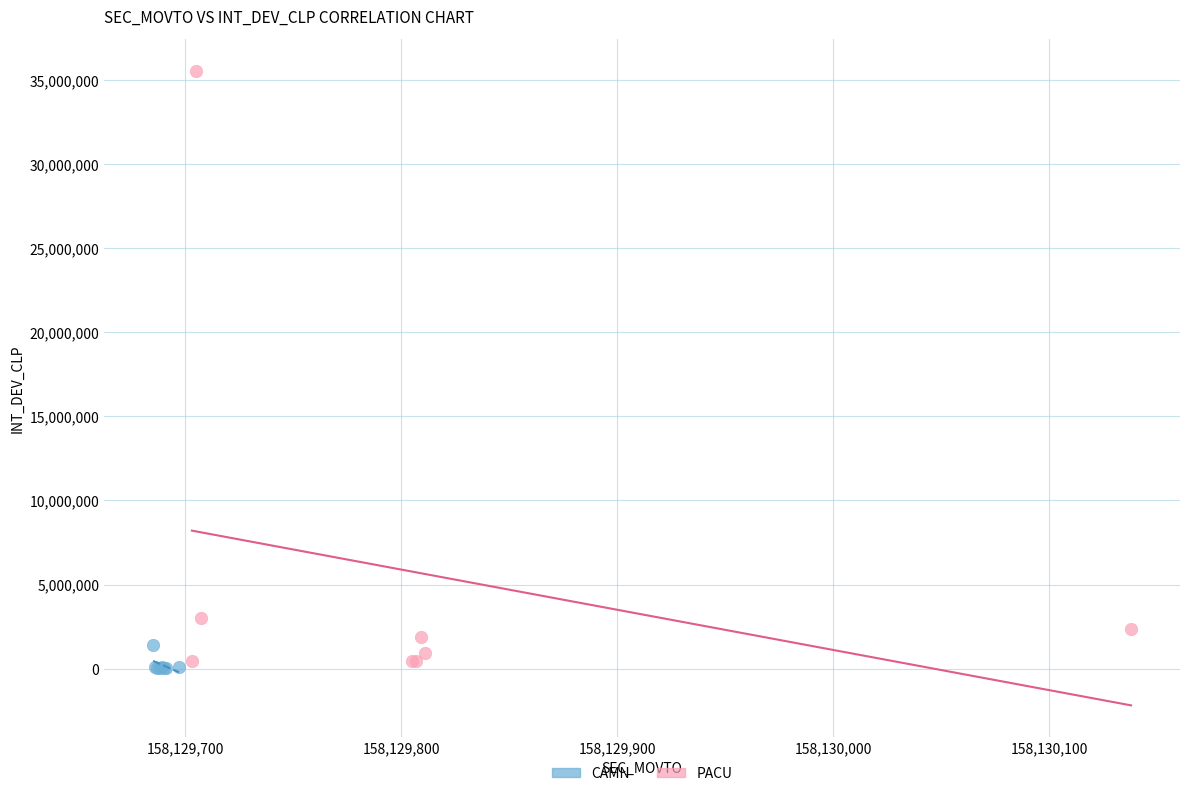

Which series has the widest spread of Y values?

PACU